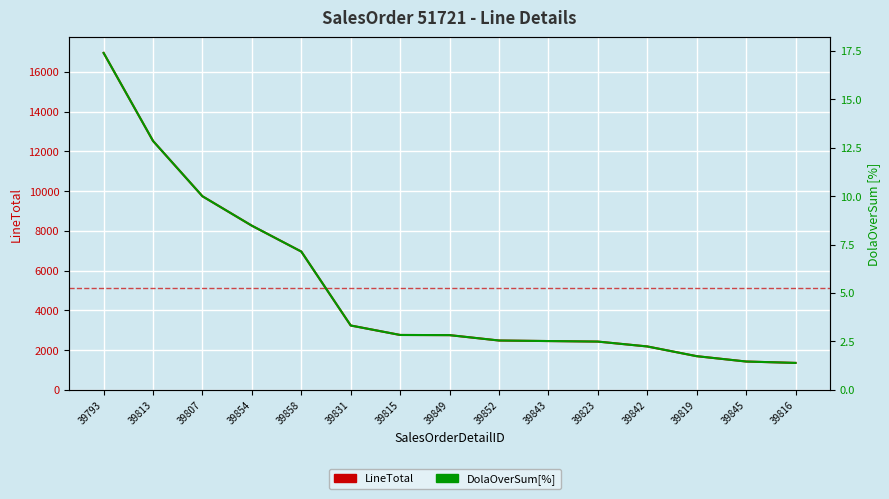

True or false: LineTotal has more than 1 points higher than both neighbors.

False